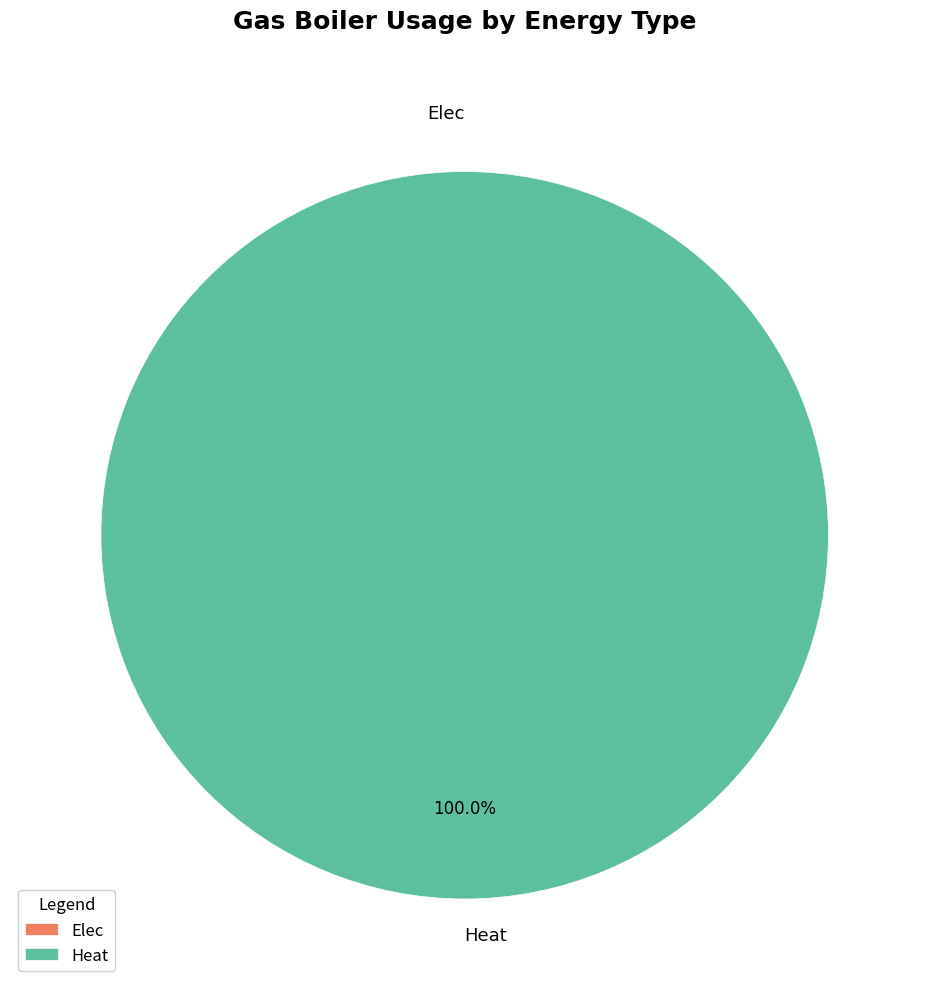

To the nearest percent, what is the difference between the largest and smallest slice percentages?

100%